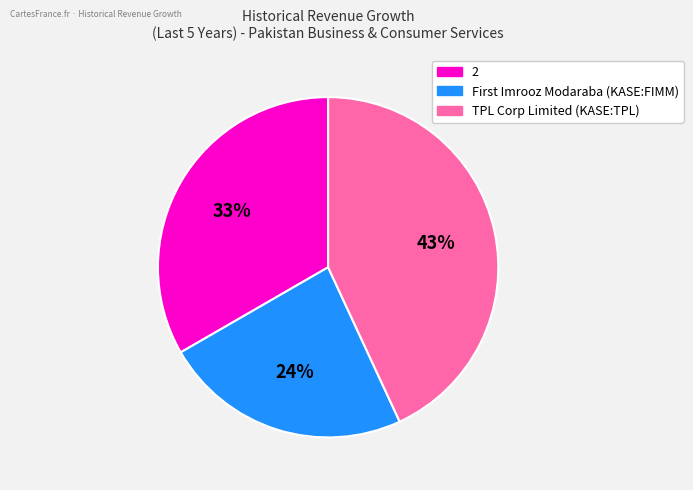

What is the smallest slice in the pie chart?

First Imrooz Modaraba (KASE:FIMM)